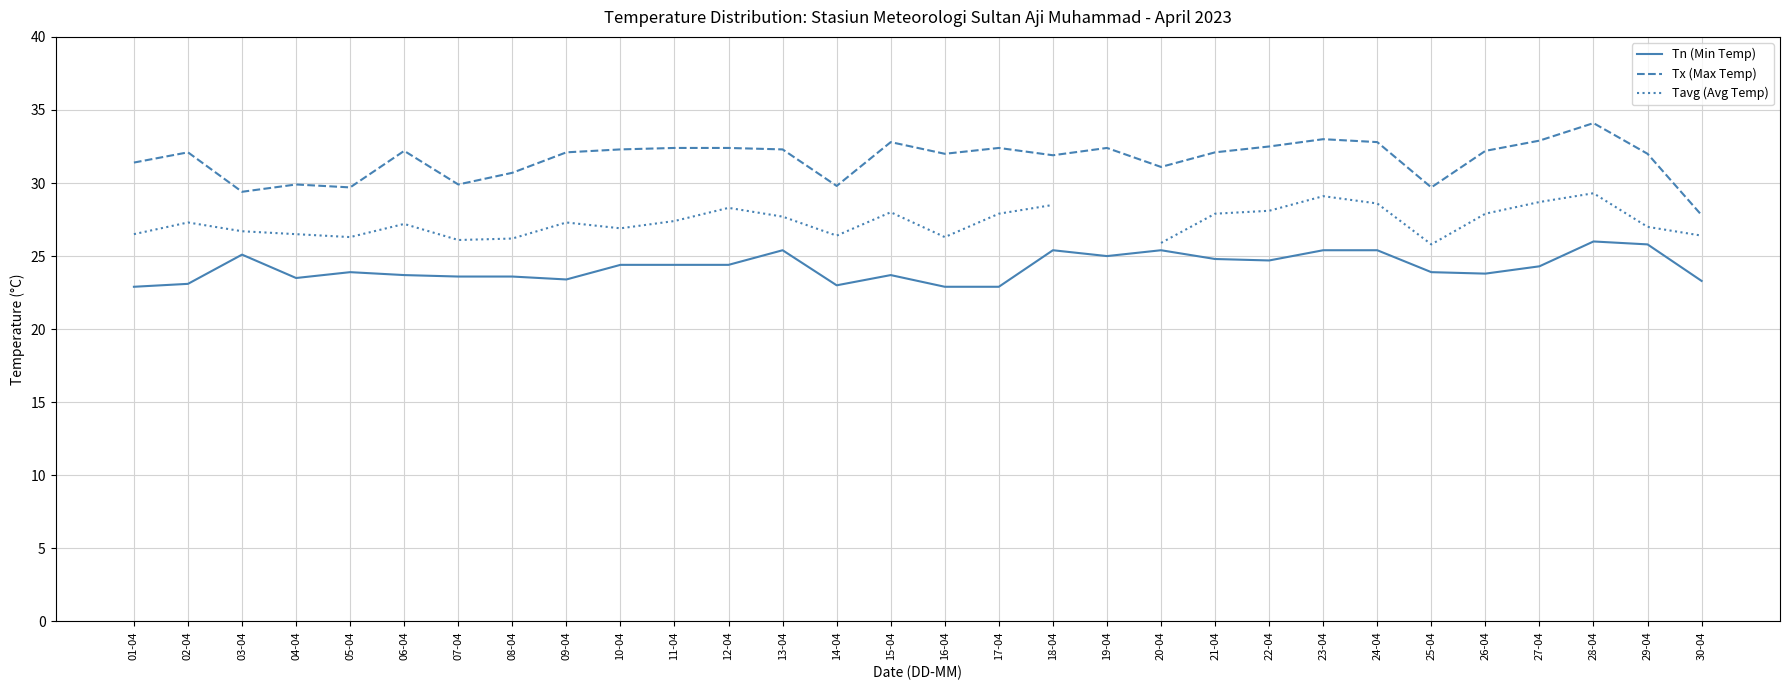

What is the sum of all Tn (Min Temp) values?

727.1